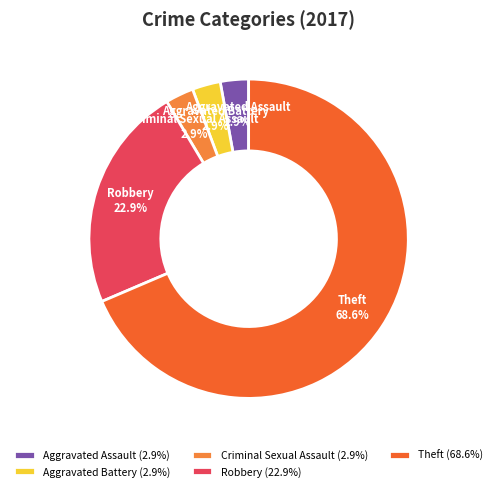

What percentage do Criminal Sexual Assault and Aggravated Assault together represent?

5.7%